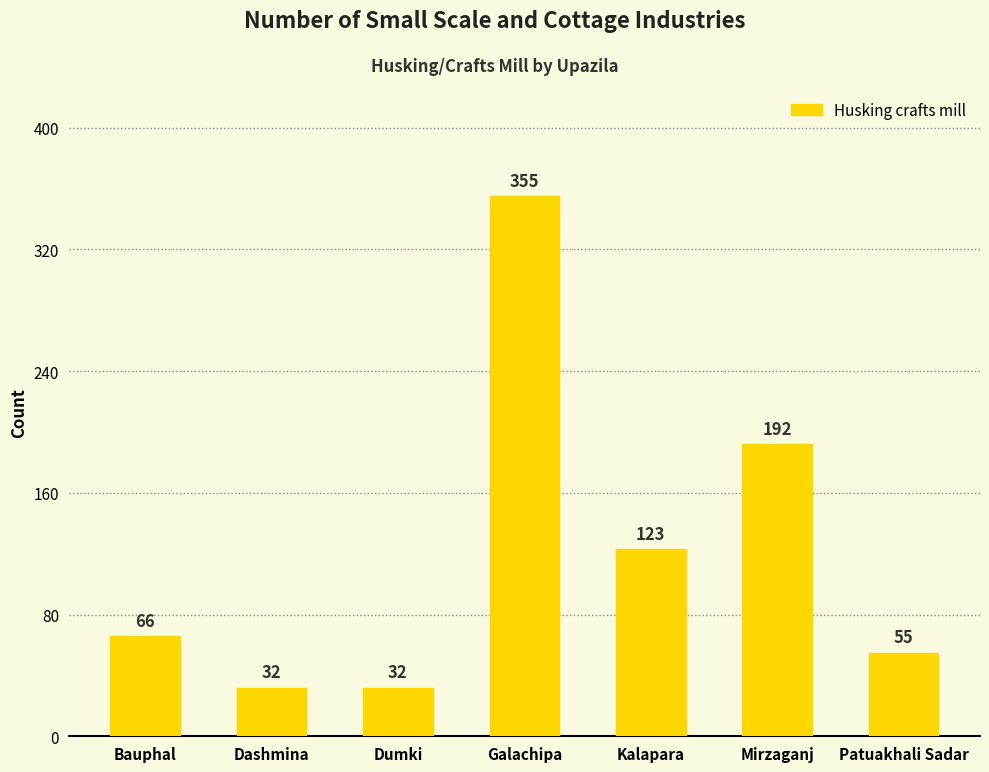

Read the value at Dumki.

32